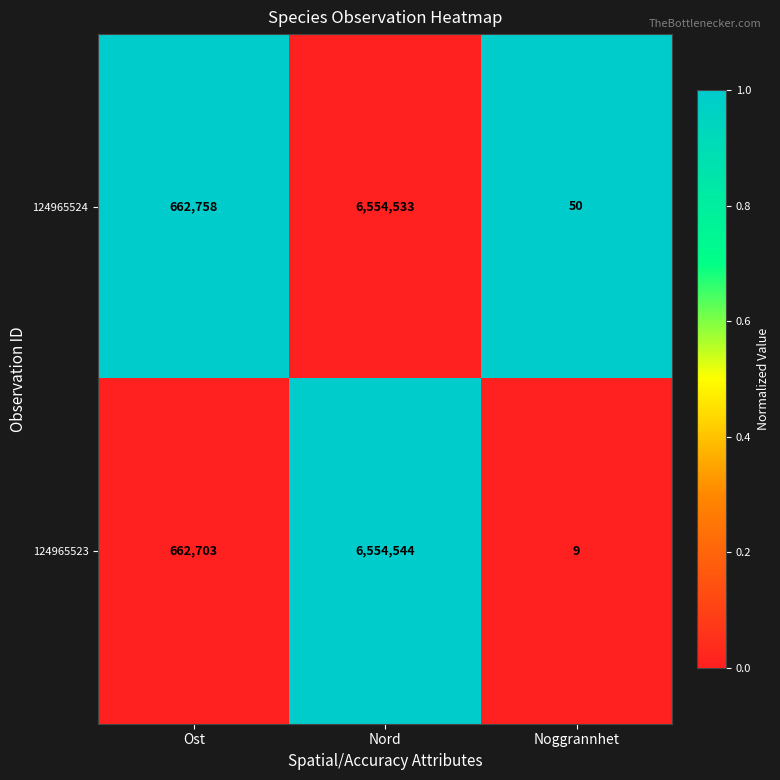

Rank the series by their average value, from lowest to highest.

124965523, 124965524